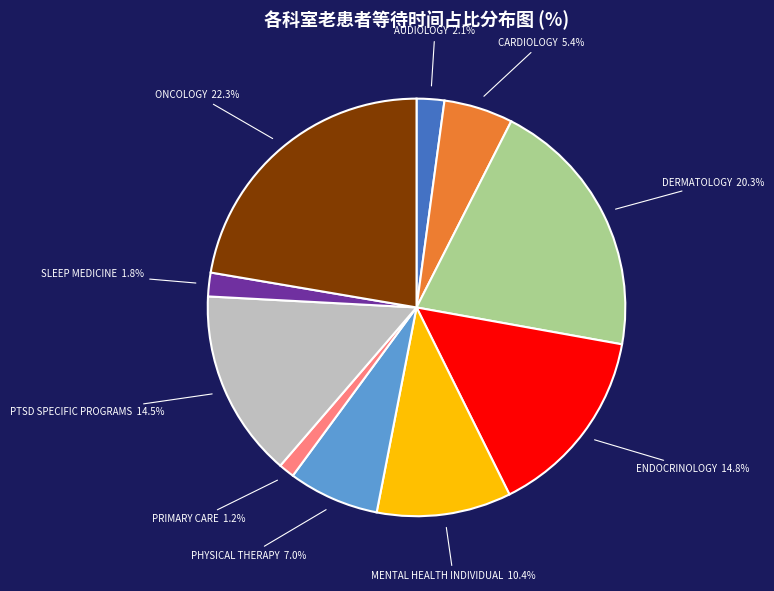

Is there a majority slice in this chart?

No